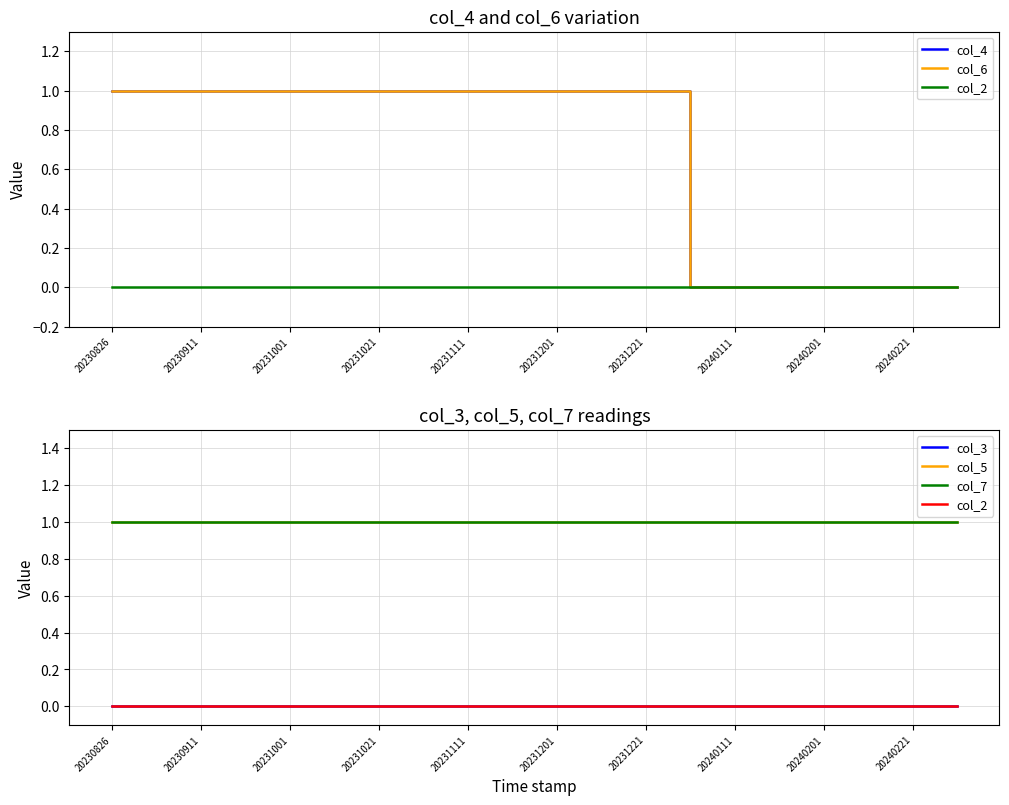

The col_5 series shows 2 at 20240221. True or false?

False